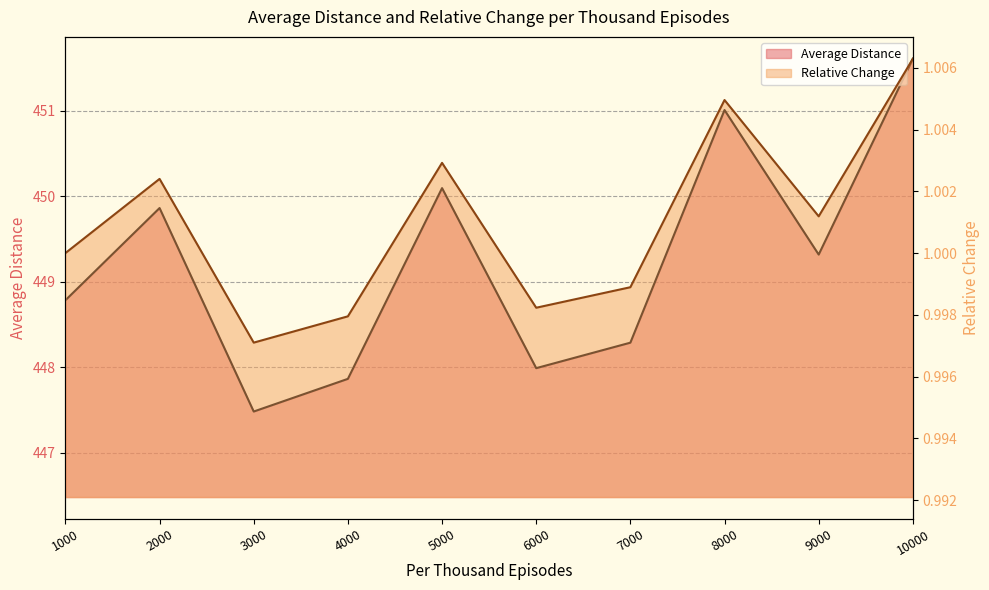

At which category does Relative Change reach its first local peak?

2000